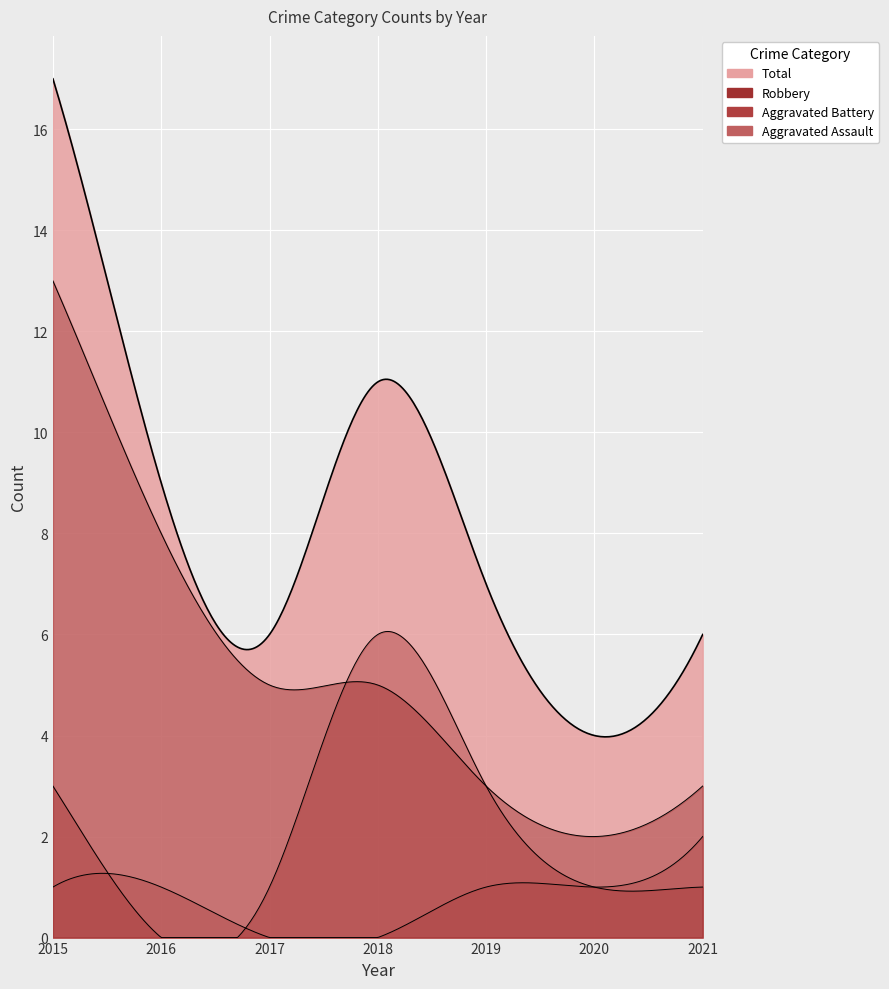

Which label corresponds to the largest value in the chart?

2015